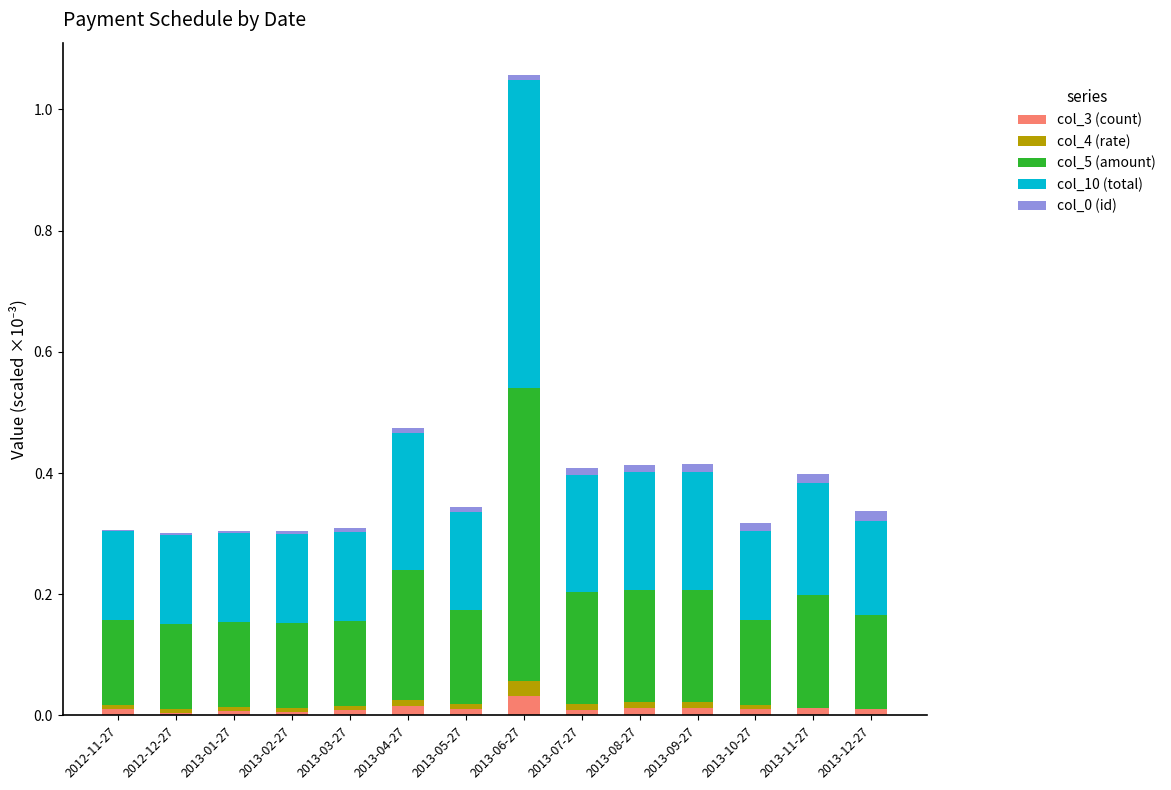

The value of col_3 (count) at 2013-10-27 is 0.0. True or false?

True